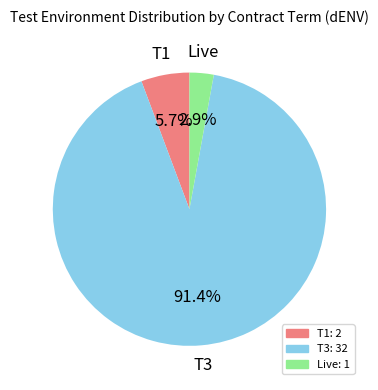

What percentage is the T1 slice, to the nearest percent?

6%